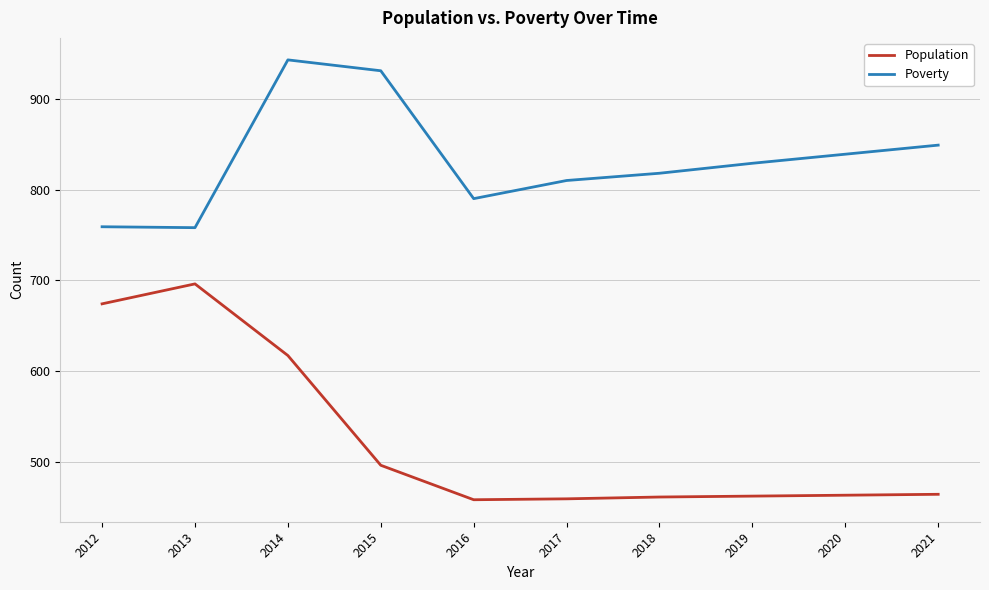

Does the chart display data point markers on the line(s)?

No